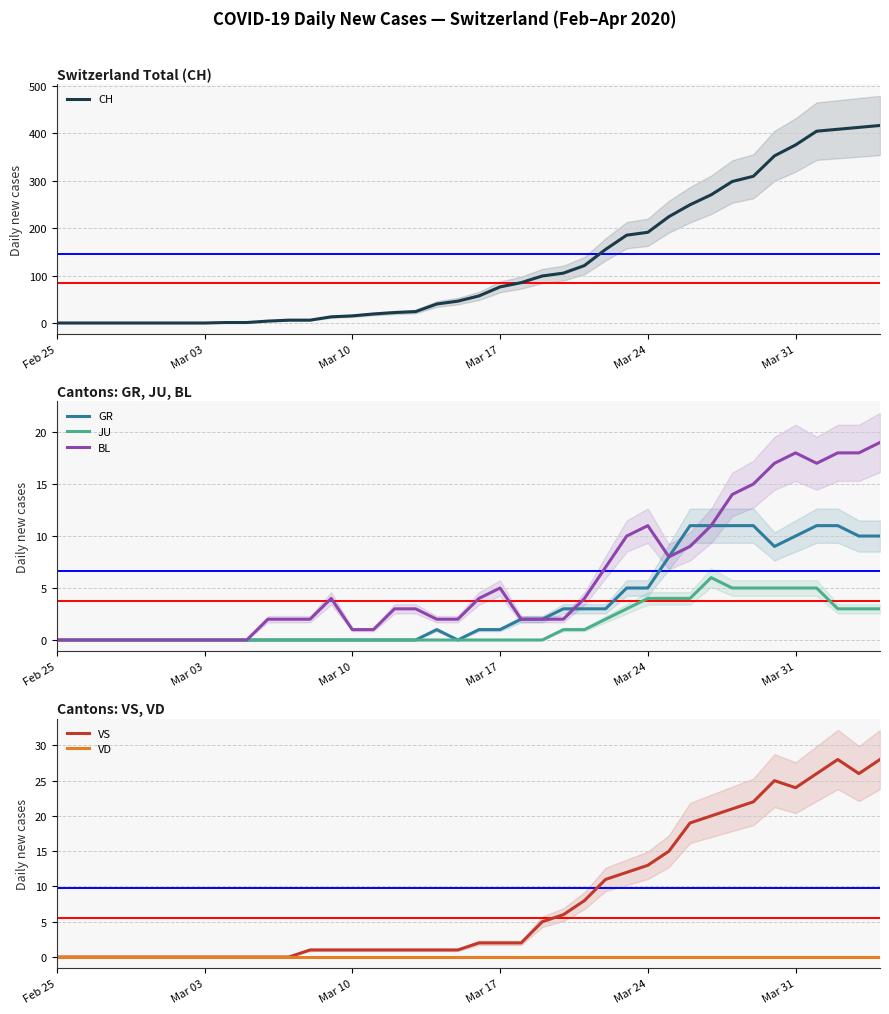

What is the maximum value for BL?

19